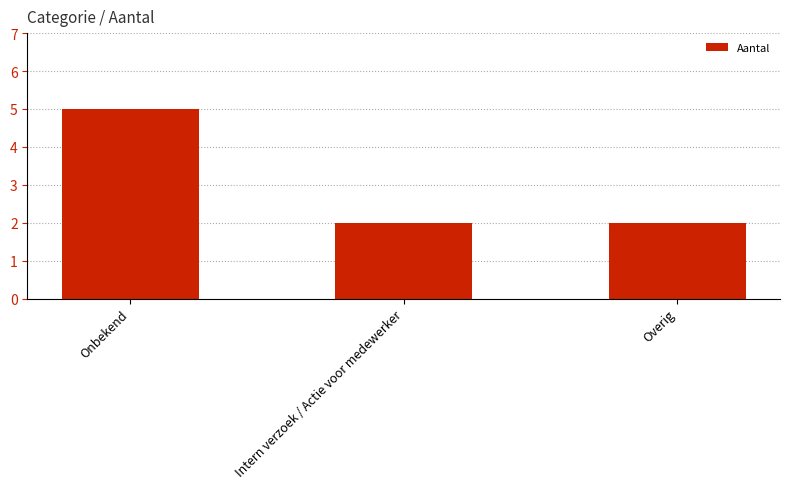

Is it true that the value at Onbekend is 5?

True